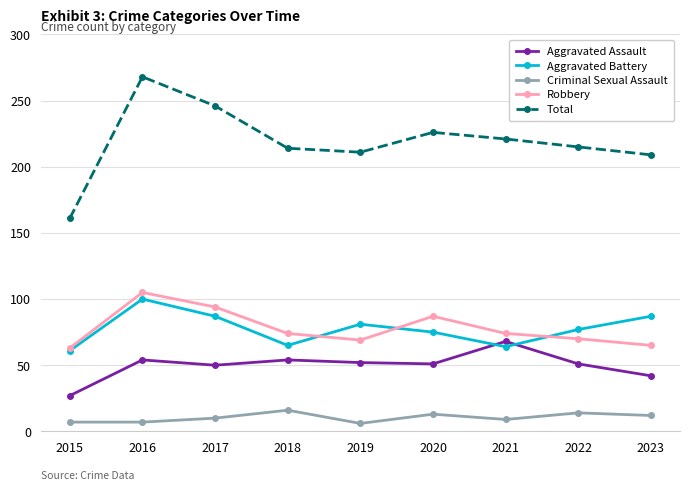

How many interior local valleys does the Robbery series have?

1